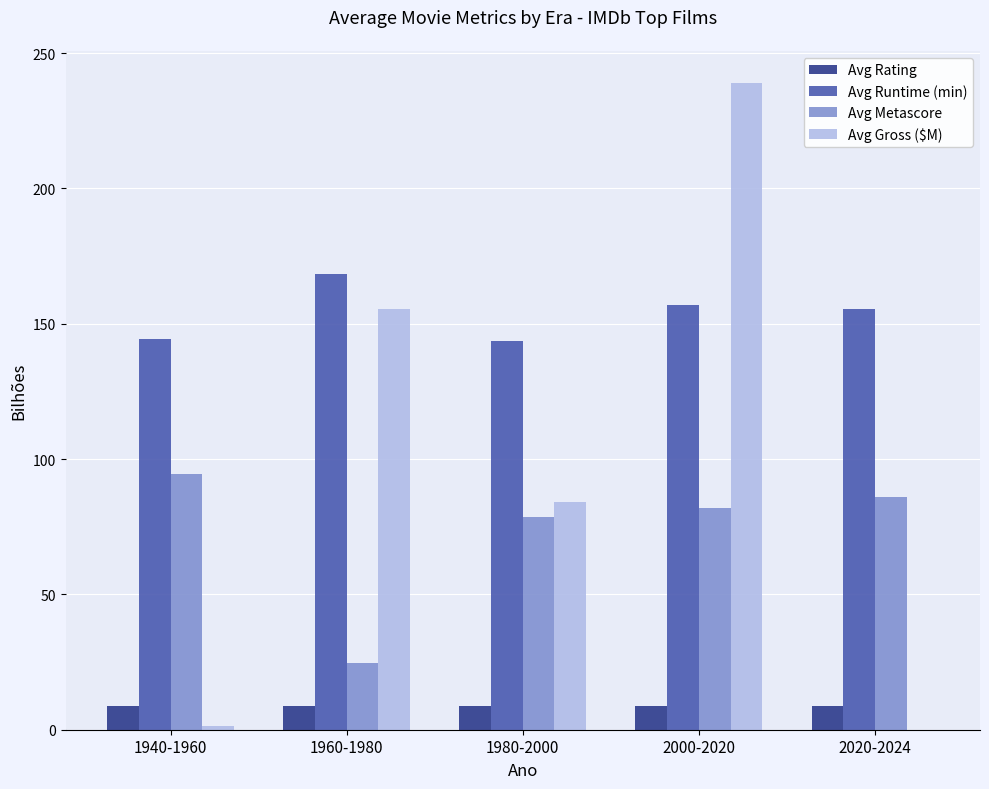

How many groups of bars are there?

5